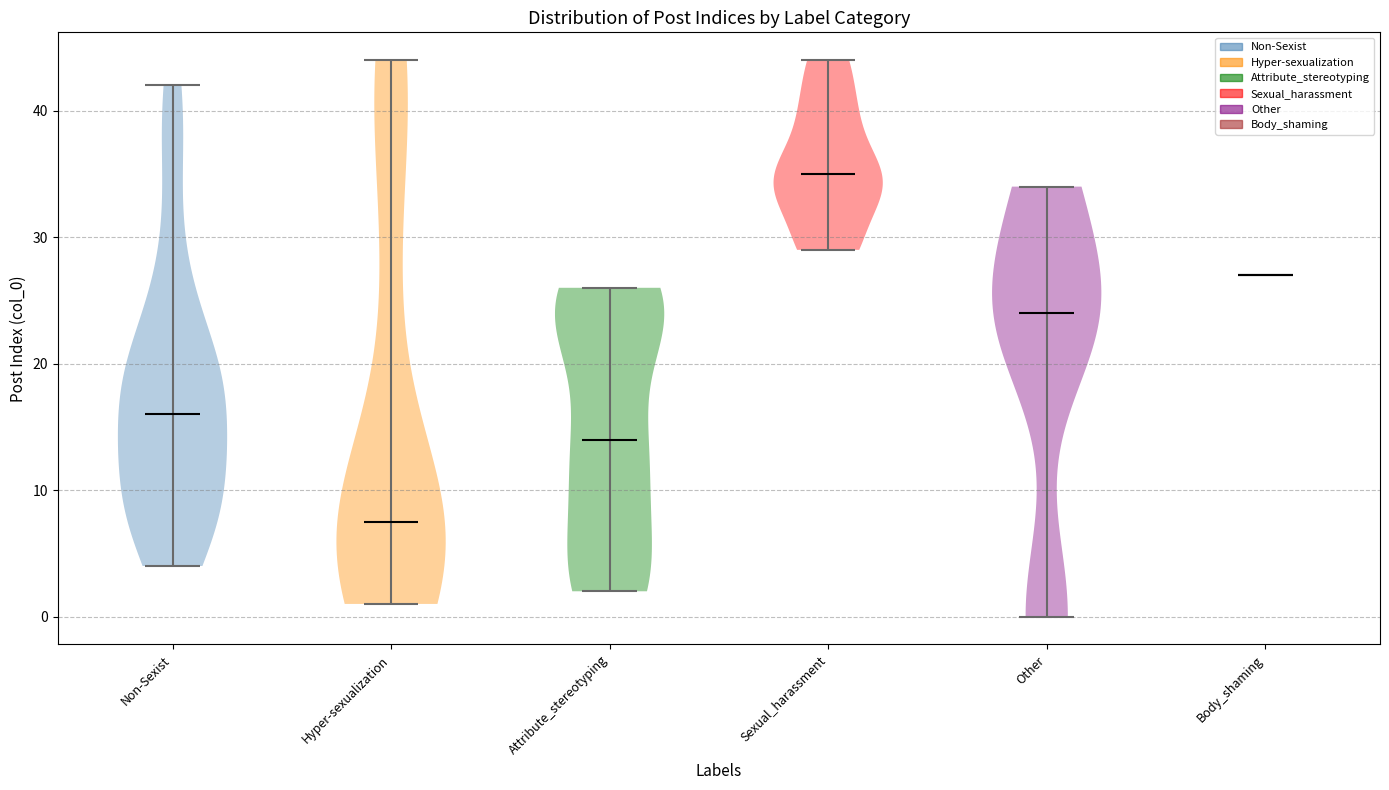

Which violin has the highest median line?

Sexual_harassment